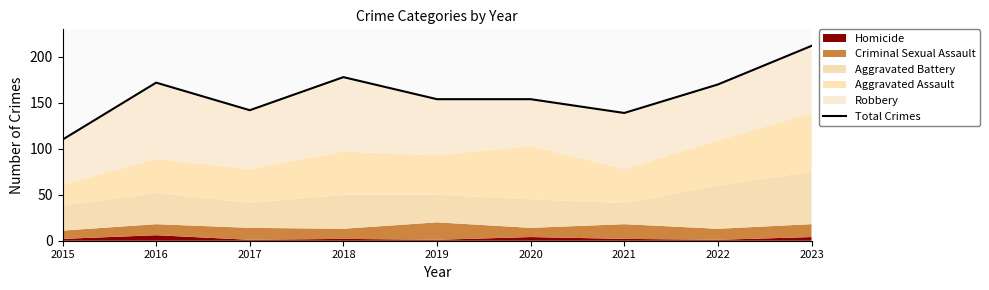

What is the greatest value displayed?

212